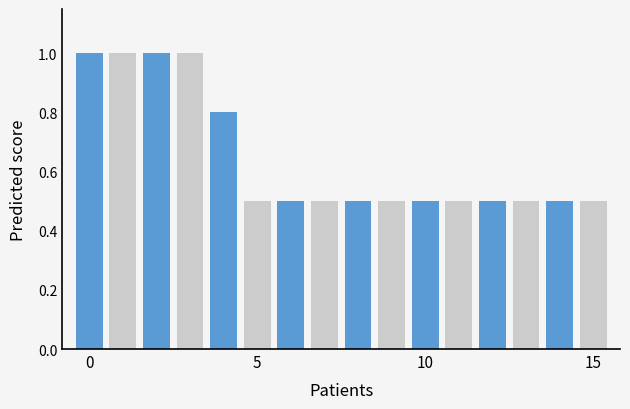

What is the smallest value displayed?

0.5